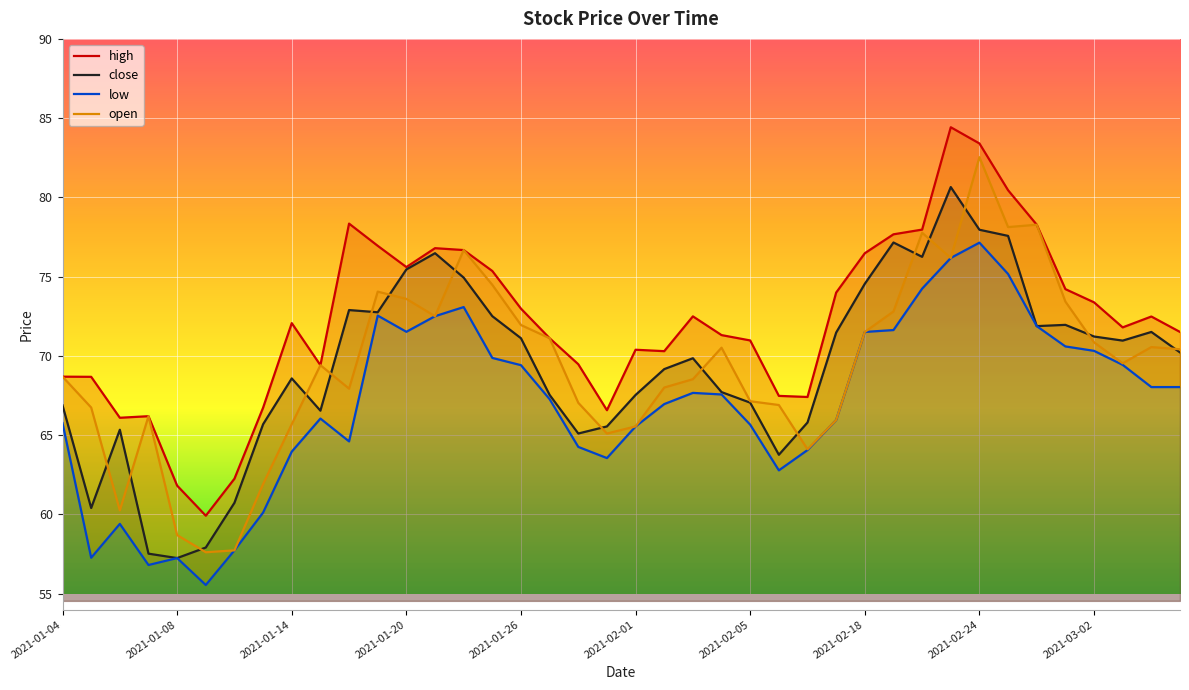

True or false: close and low intersect in this chart.

False